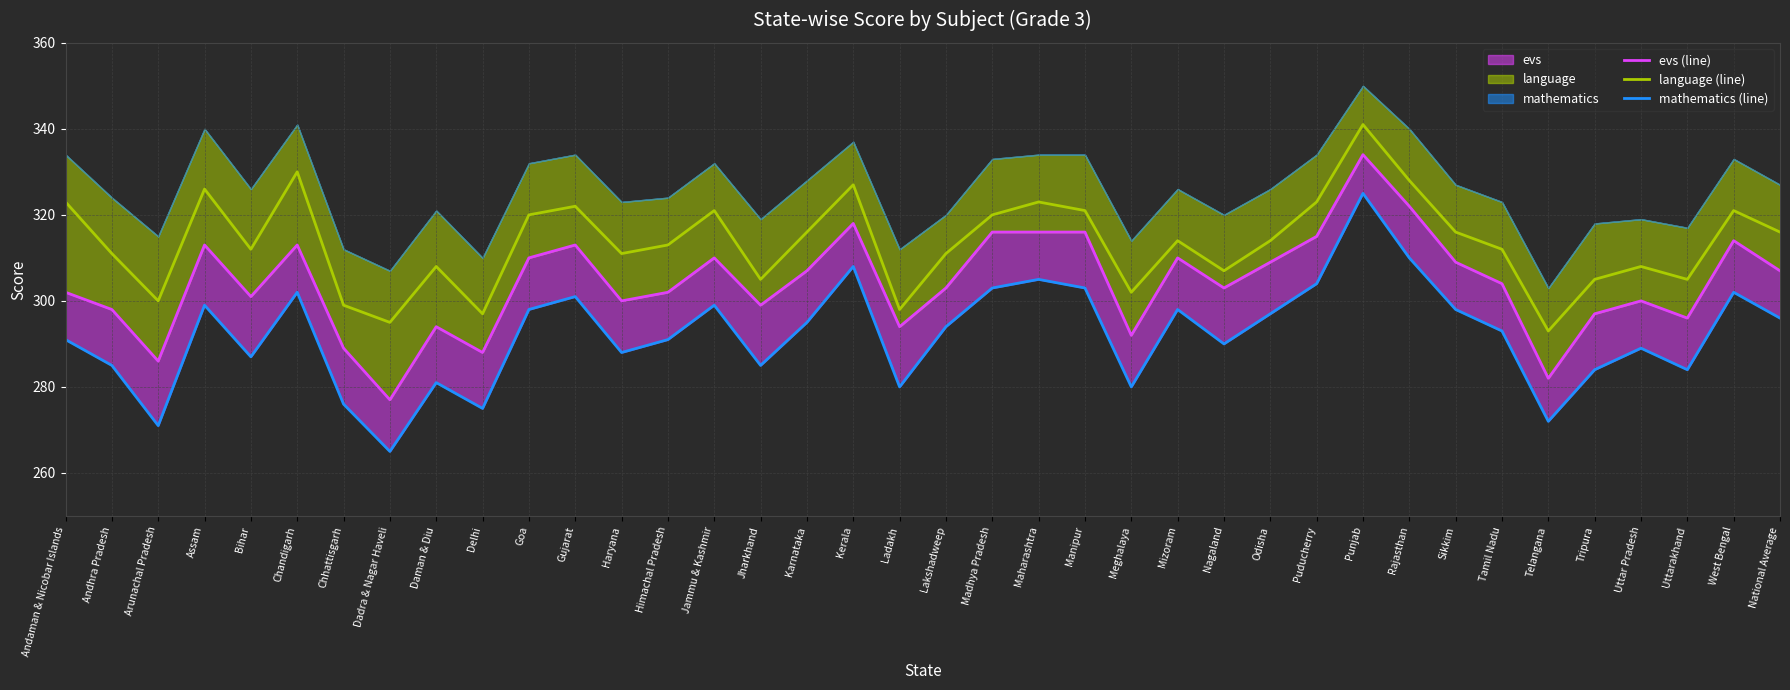

True or false: mathematics (line) and language (line) cross at least once.

False